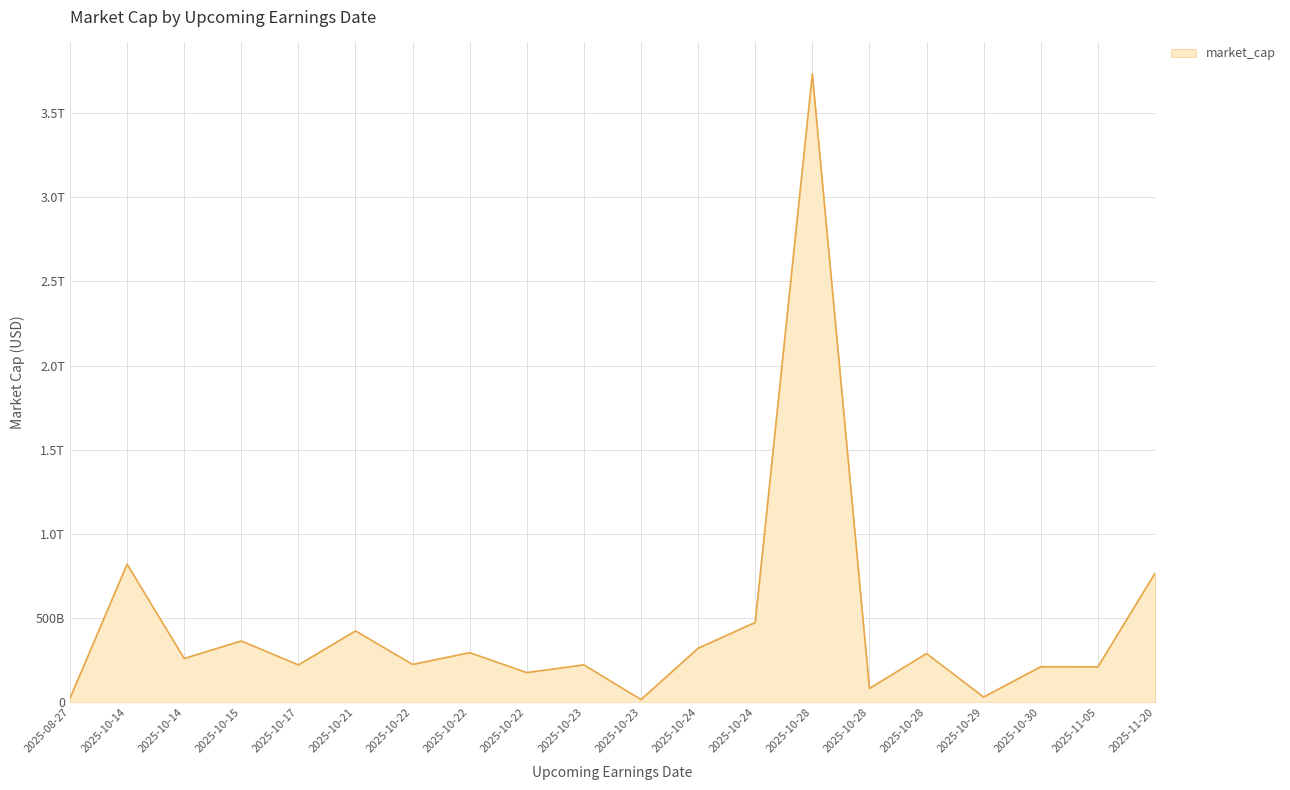

Approximately how many times larger is the value at 2025-10-29 compared to 2025-10-17?

0.1